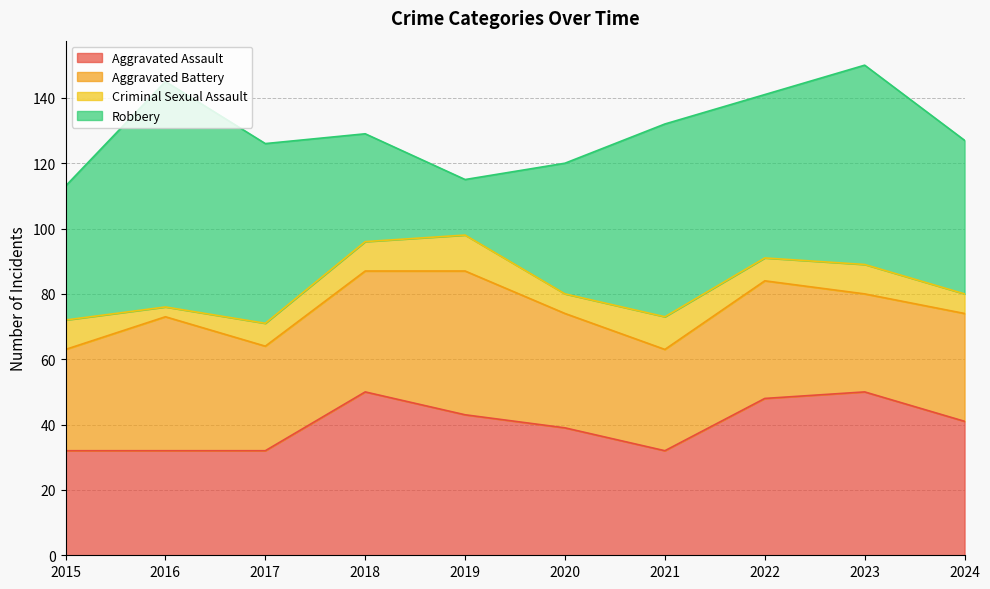

What is the average value of the Aggravated Battery series?

35